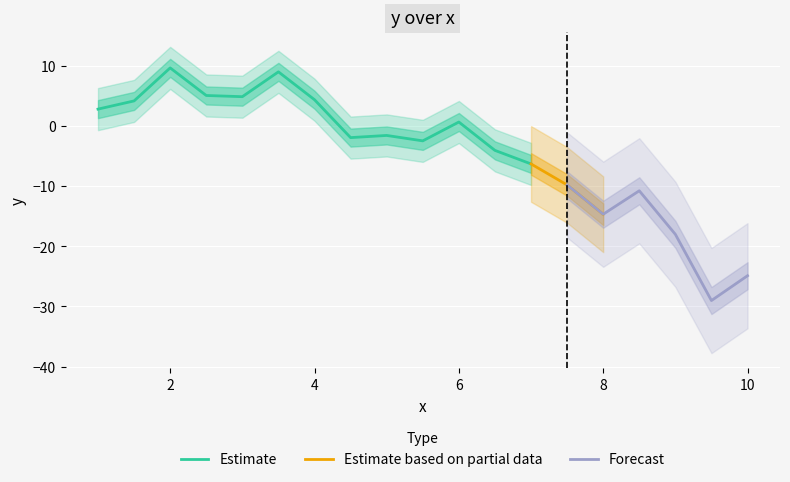

Reading right to left, list all the values displayed in this chart.

18=-24.9	17=-29.0	16=-18.0	15=-10.8	14=-14.7	13=-9.8	12=-6.3	11=-4.0	10=0.7	9=-2.5	8=-1.6	7=-1.9	6=4.4	5=9.0	4=4.9	3=5.1	2=9.7	1=4.2	0=2.8